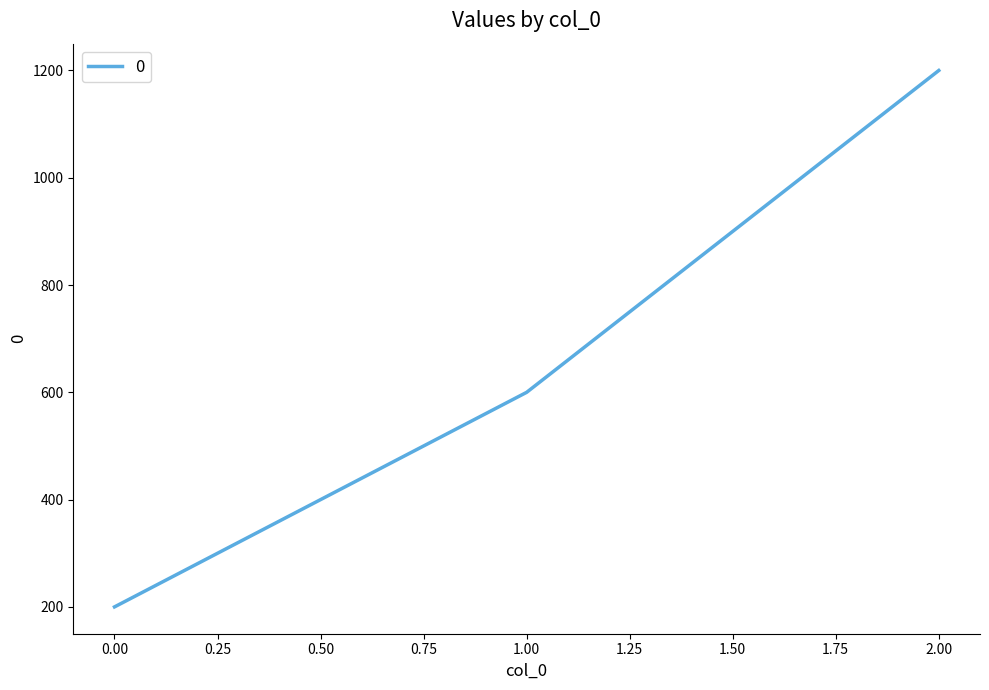

Which has a higher value, 2.00 or 1.00?

2.00